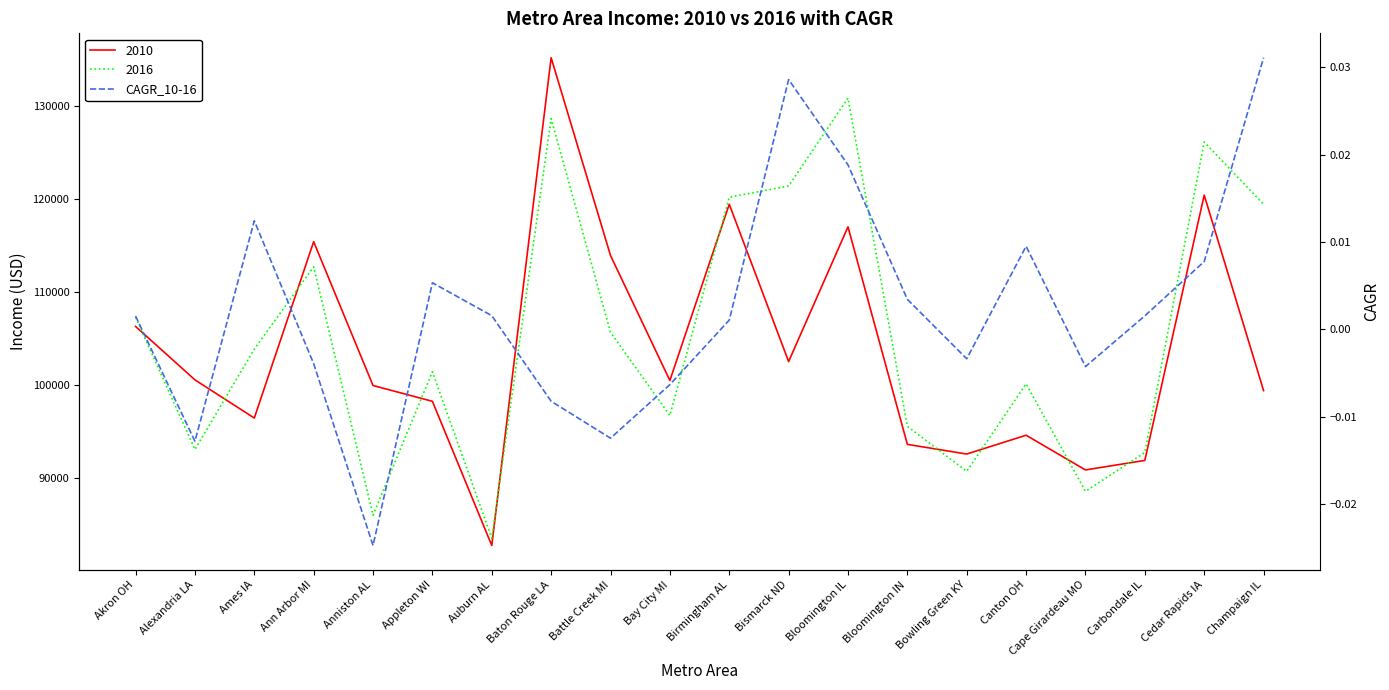

Is it true that the value at Bismarck ND is 0.0?

False